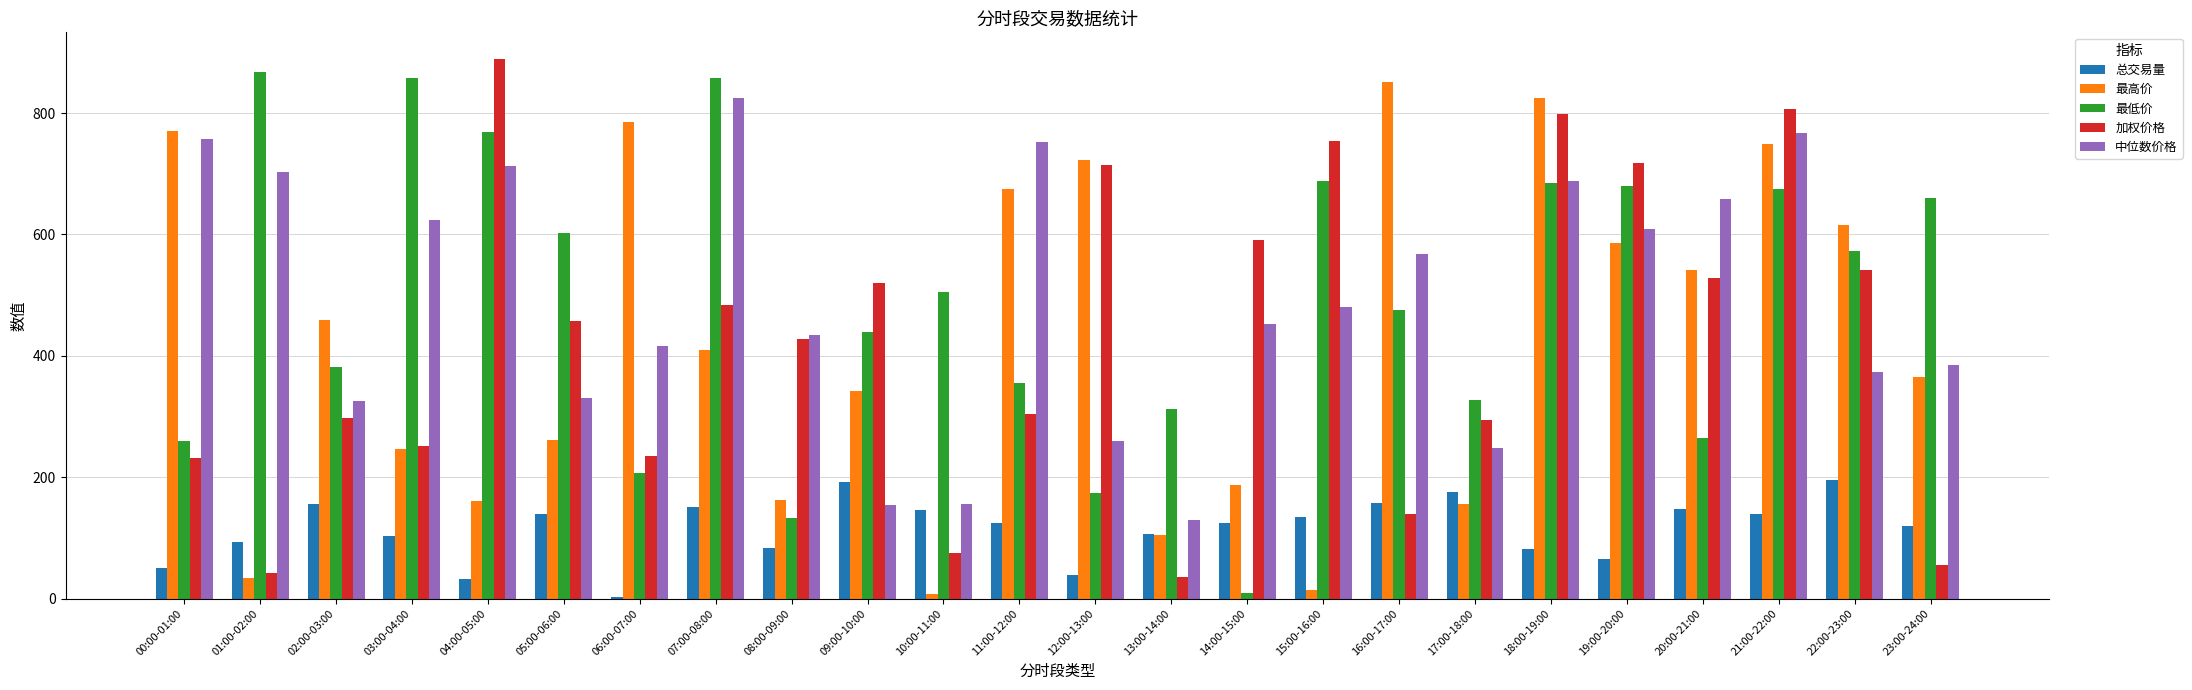

Between 20:00-21:00 and 23:00-24:00, which series saw the biggest shift?

加权价格